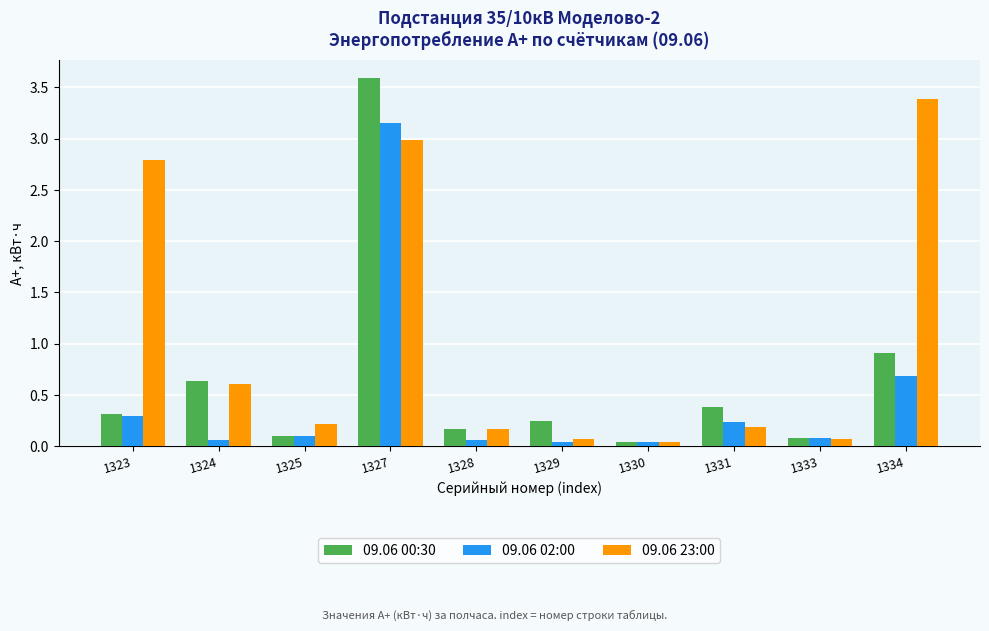

At which label does 09.06 02:00 reach its peak?

1327